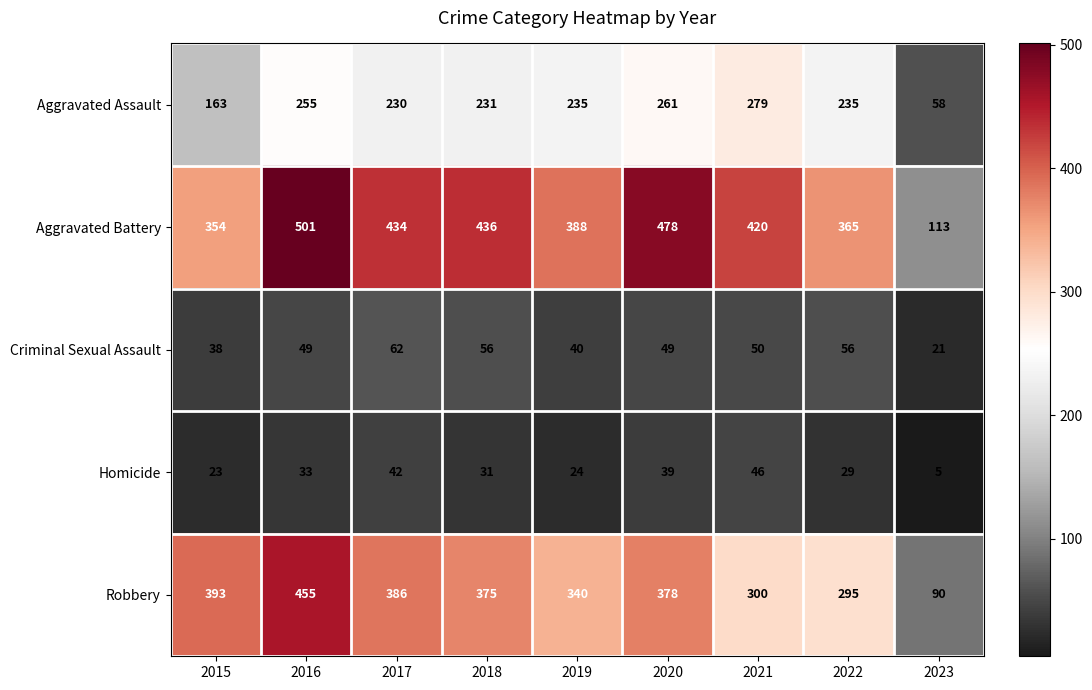

What is the difference between the highest and lowest values at 2023?

108